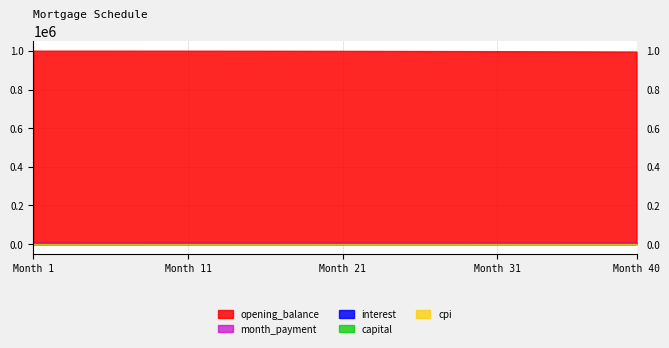

What is the minimum value shown in the chart?

995.0